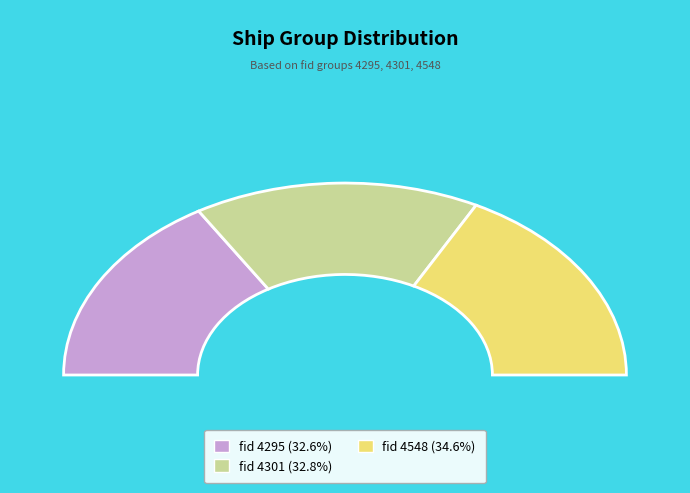

Which has a higher value, 4295 or 4548?

4548